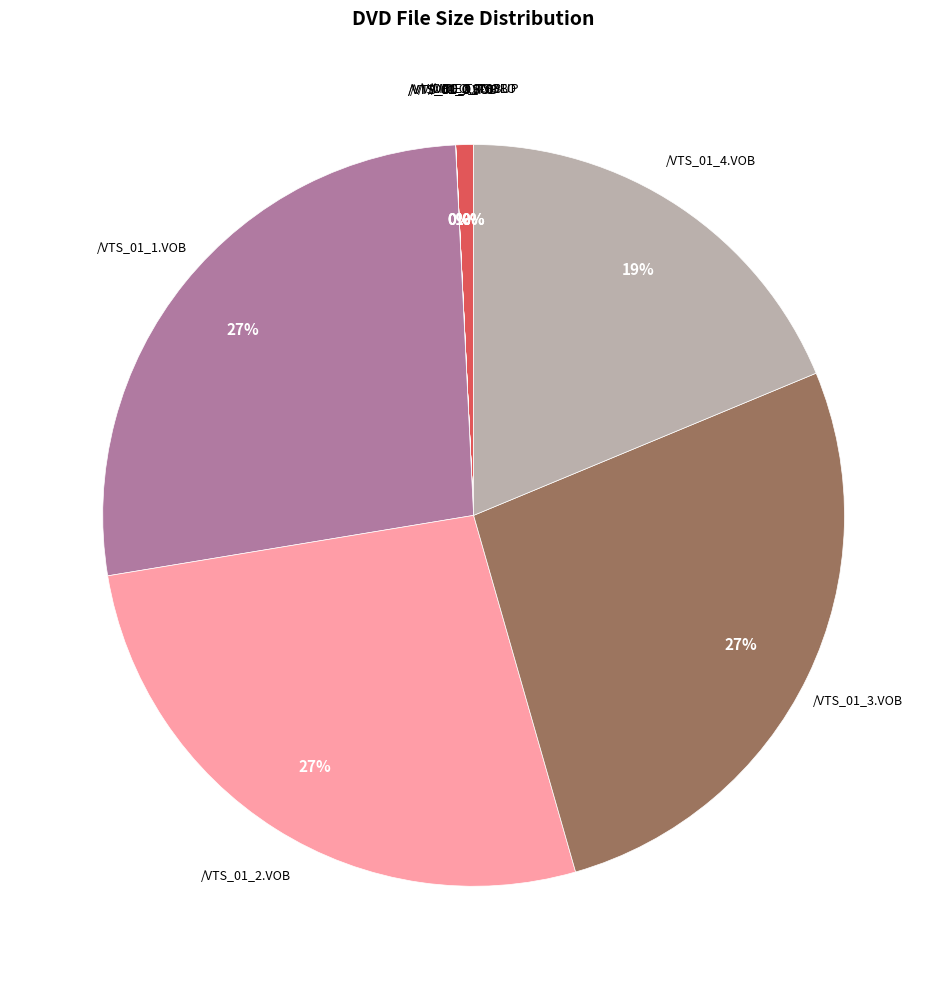

Is there any slice that represents more than half of the pie?

No